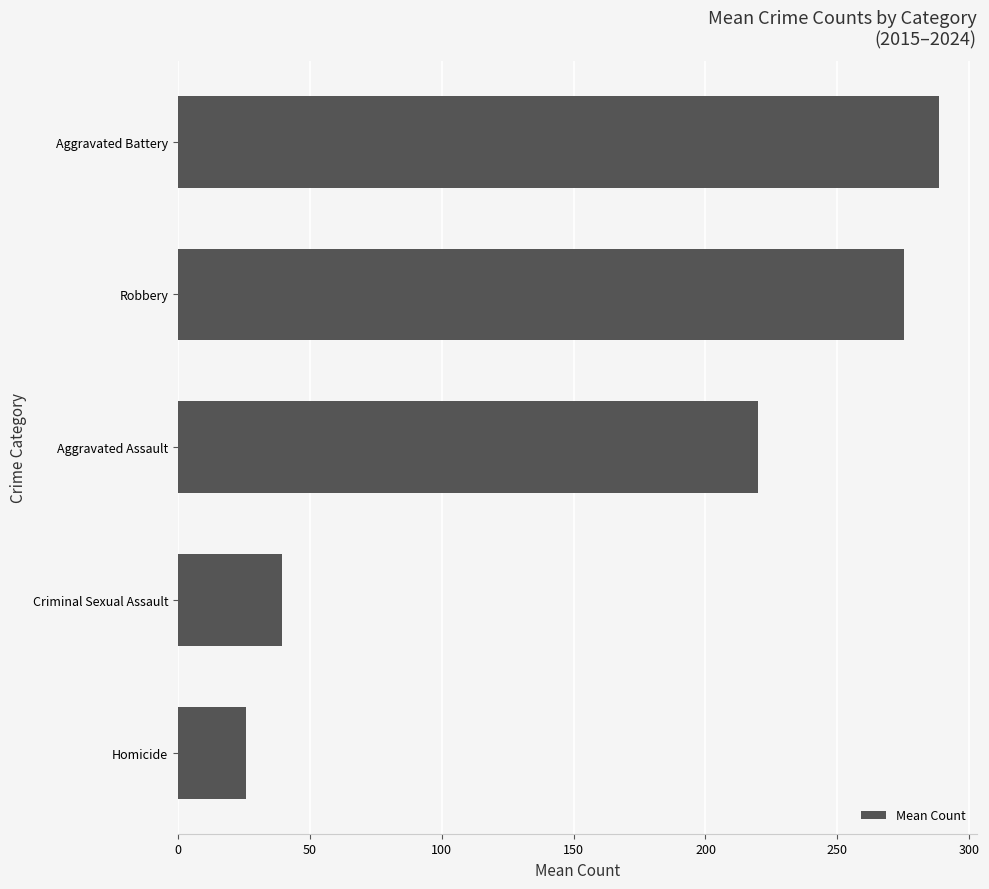

What is the difference between the maximum and minimum values?

262.4